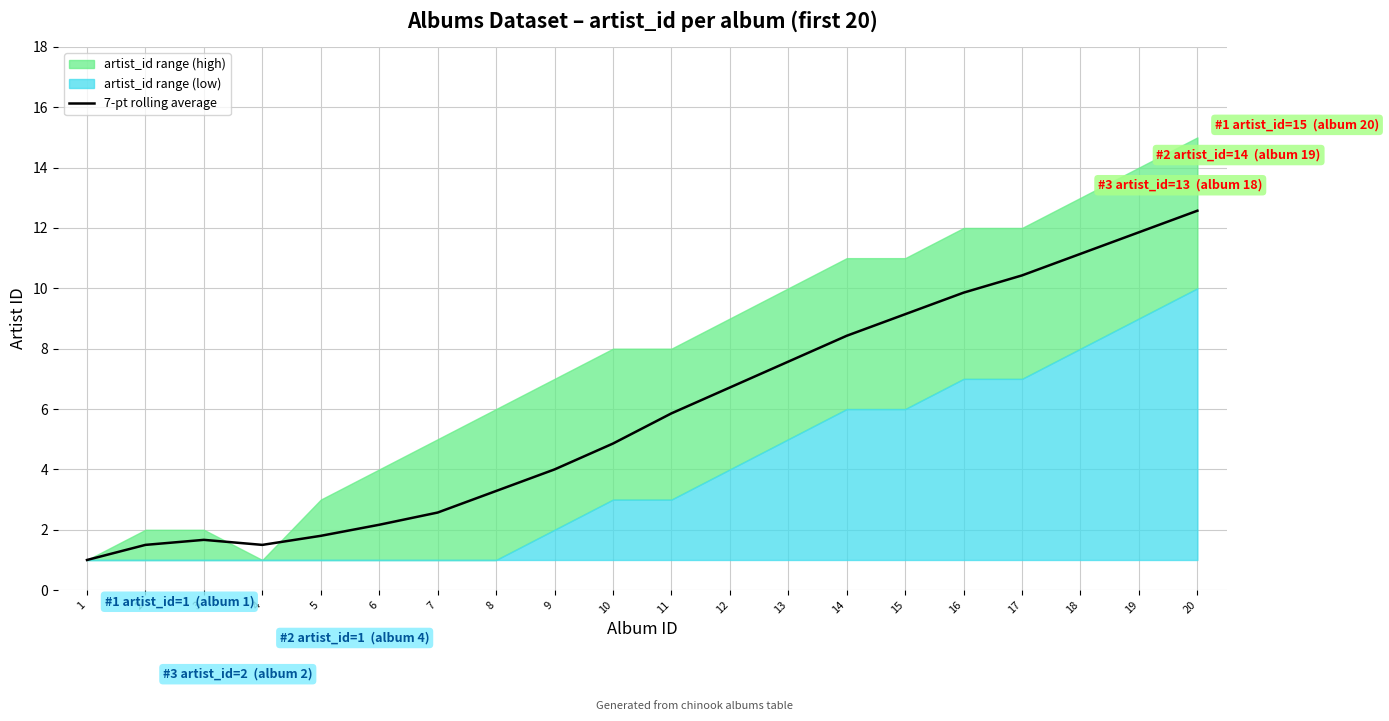

What is the value of the 5th point from the left?

1.8